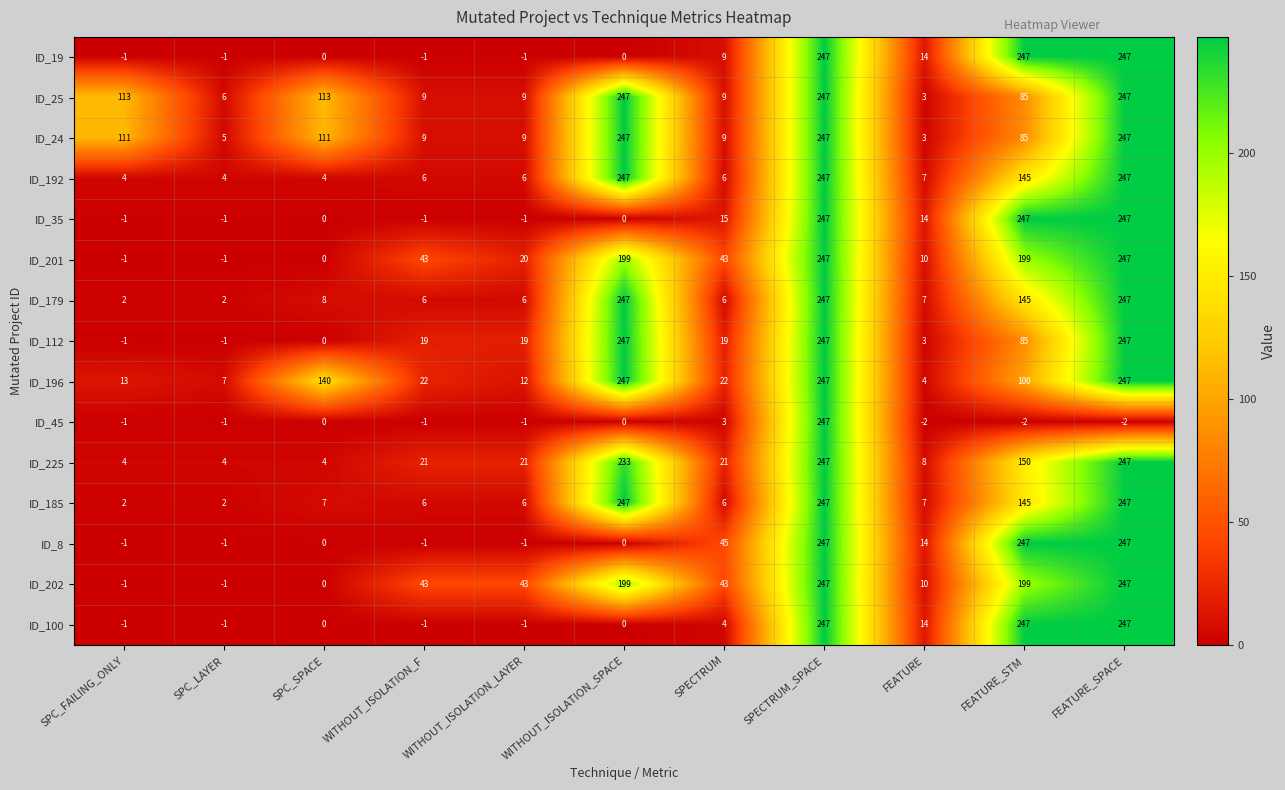

What is the greatest value displayed?

247